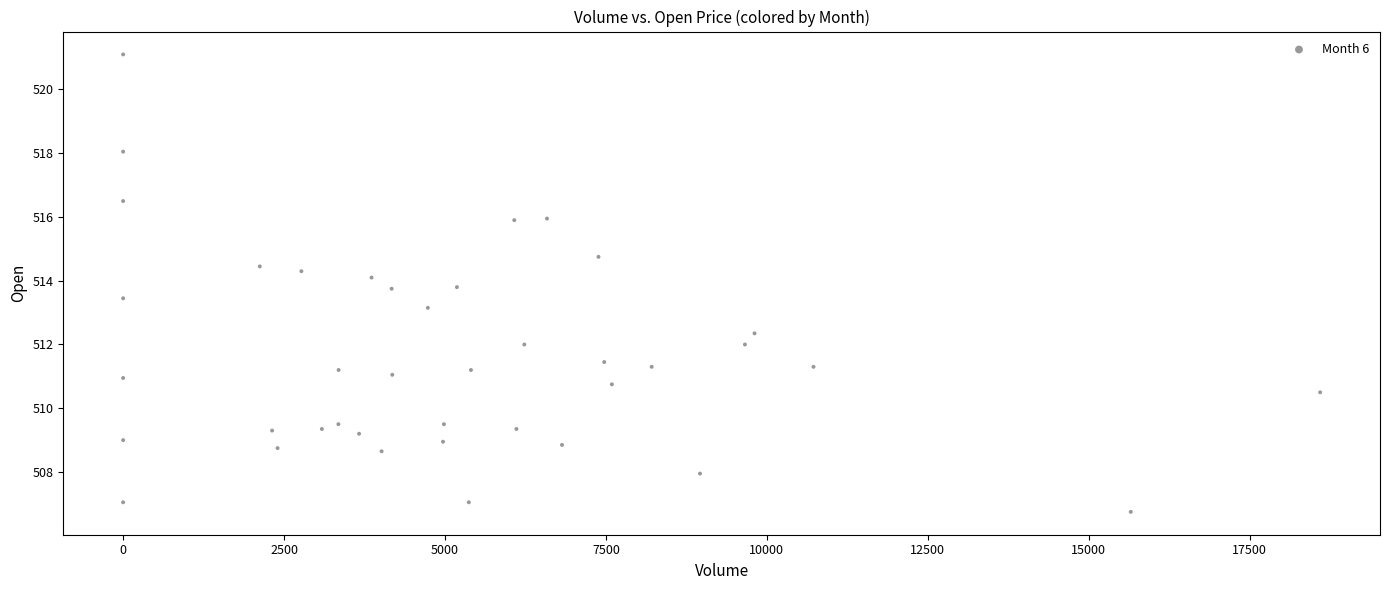

What is the range of Y values (max minus min)?

14.3